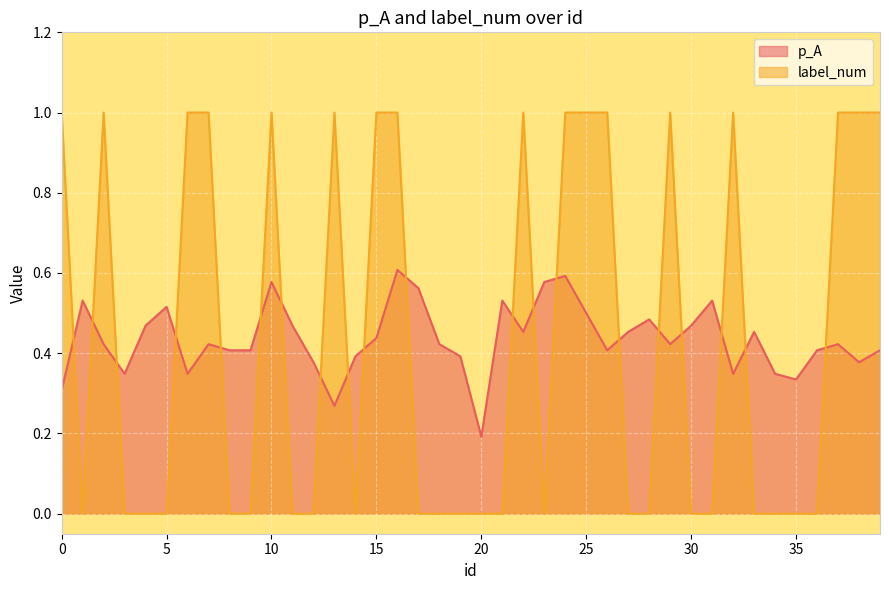

At which label does p_A reach its minimum?

20